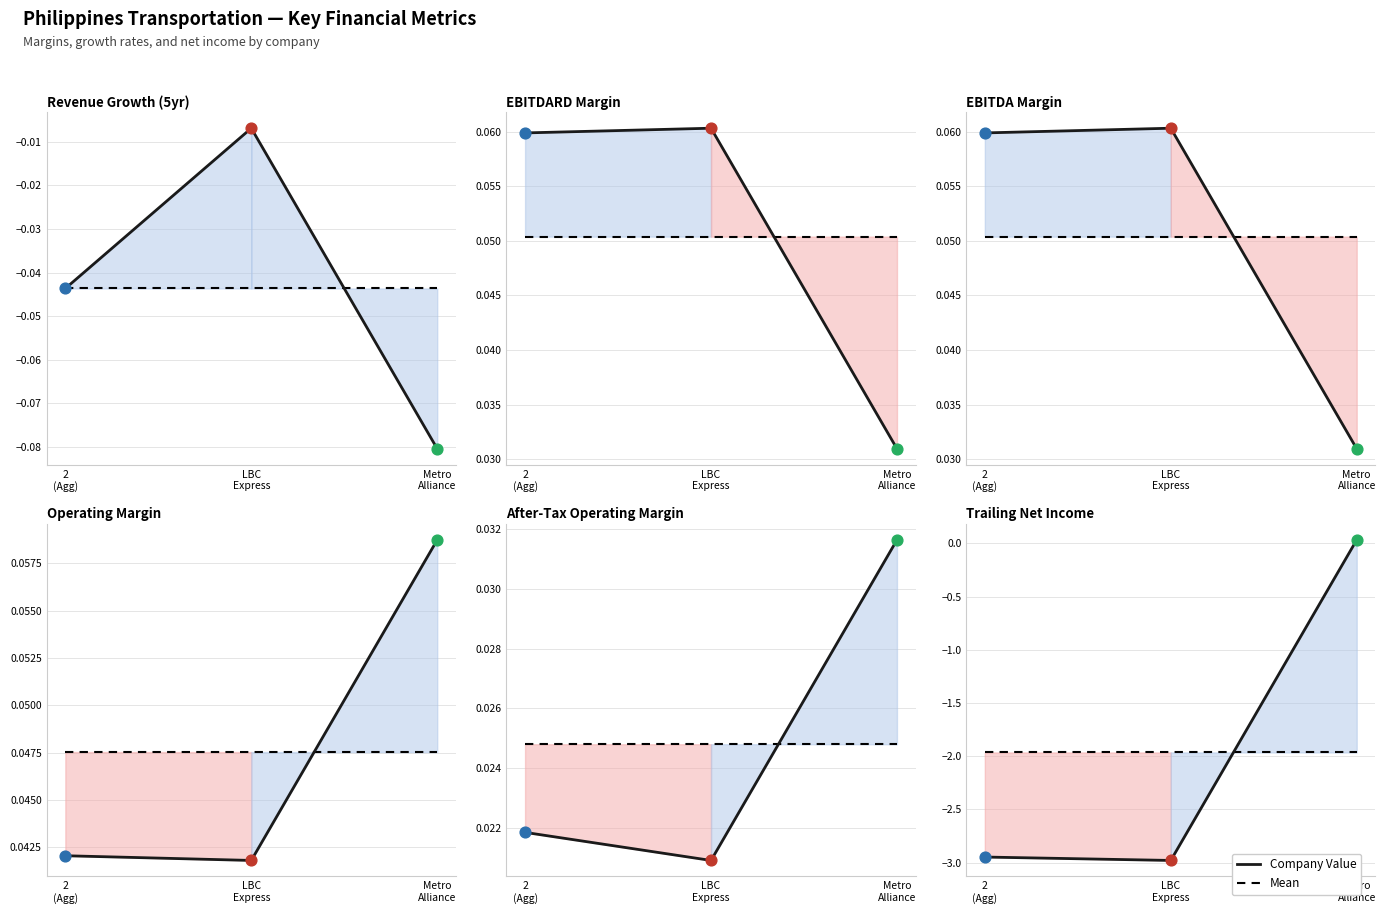

At which category is the sum across all series the highest?

Metro
Alliance